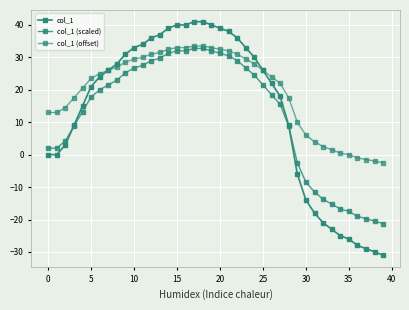

How many data points does each series have?

40